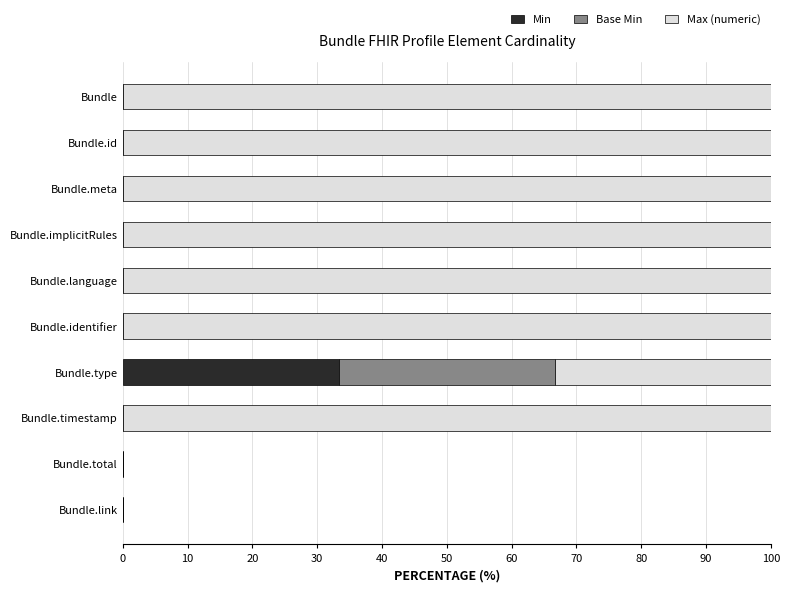

What is the total value across all series at Bundle?

100.0